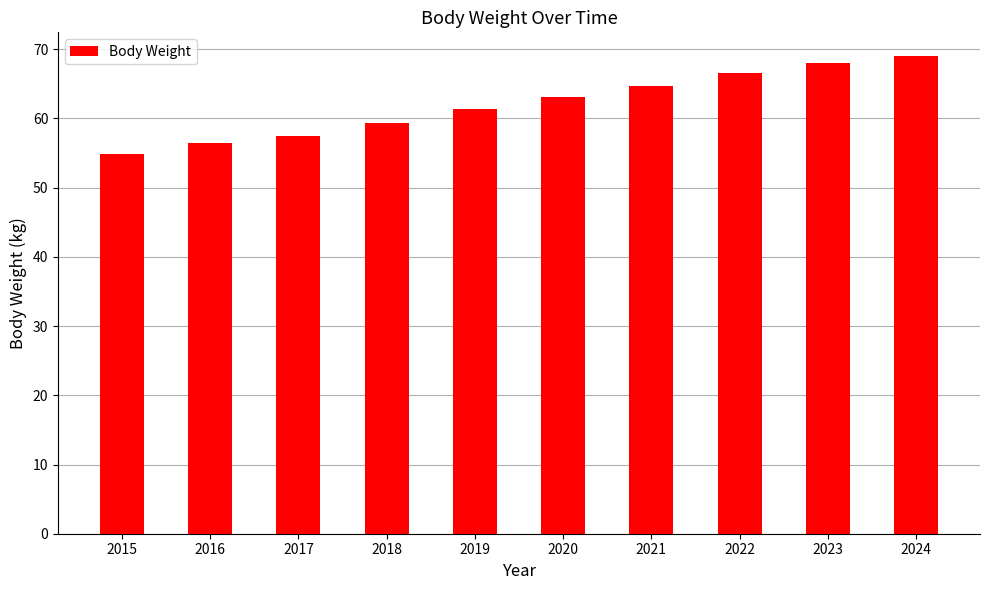

Read the value at 2020.

63.1